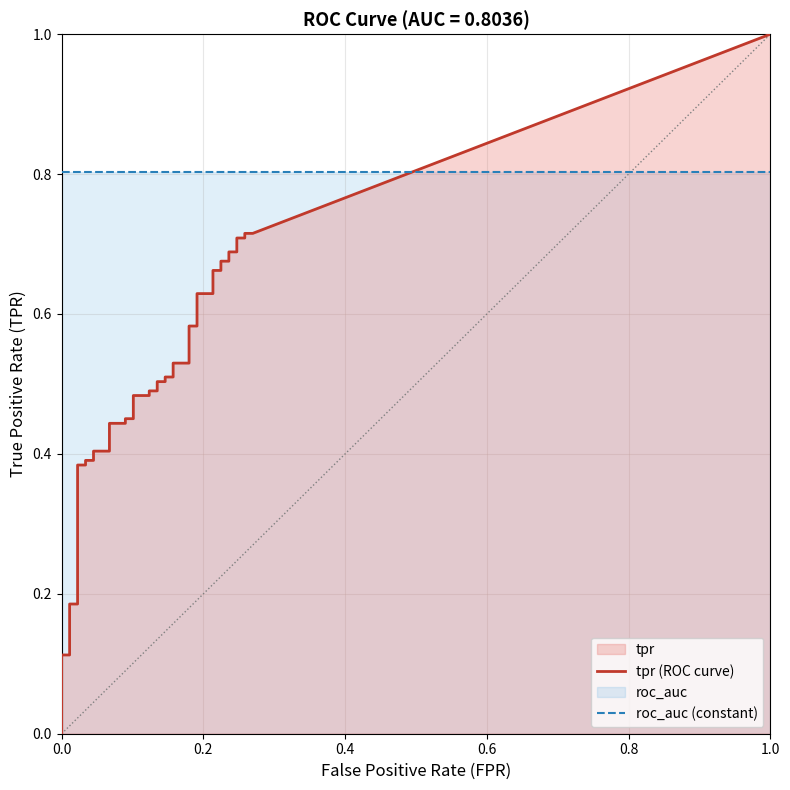

At how many categories does at least one series exceed 0?

40